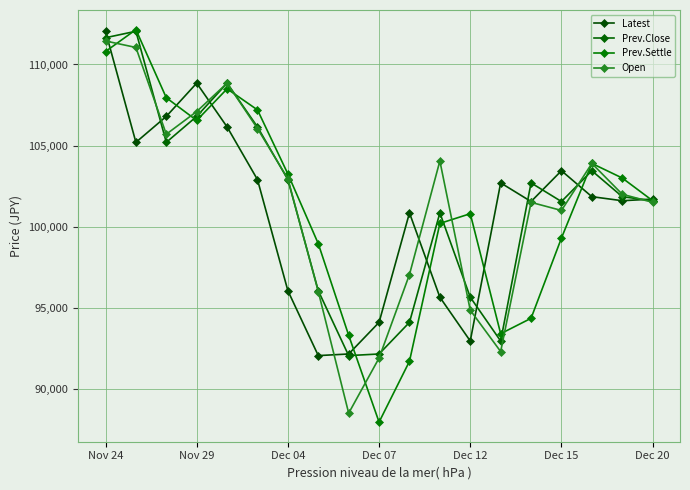

True or false: Latest and Open intersect in this chart.

True